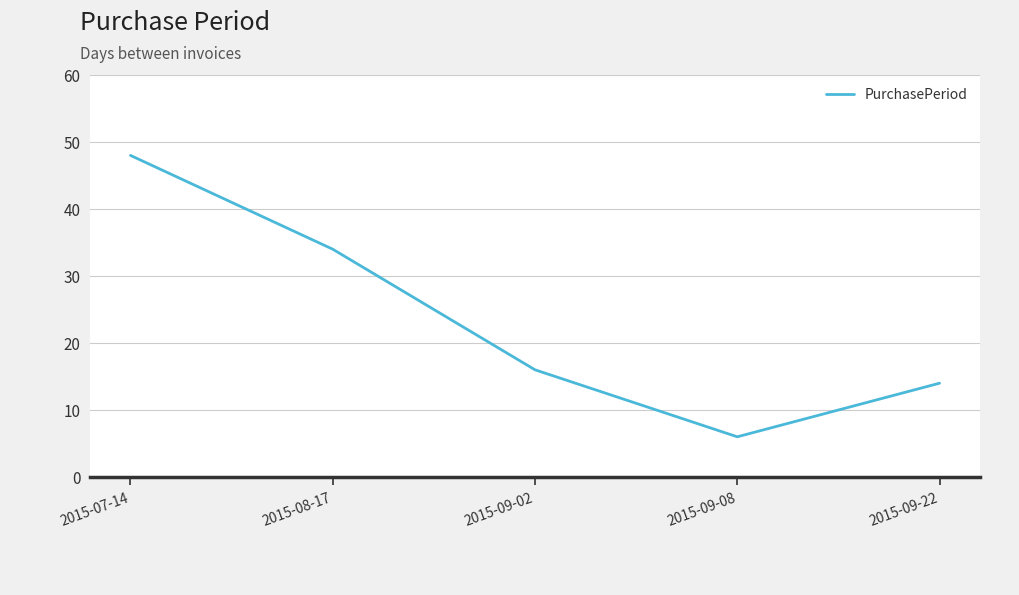

True or false: there are more than 1 points higher than both neighbors.

False